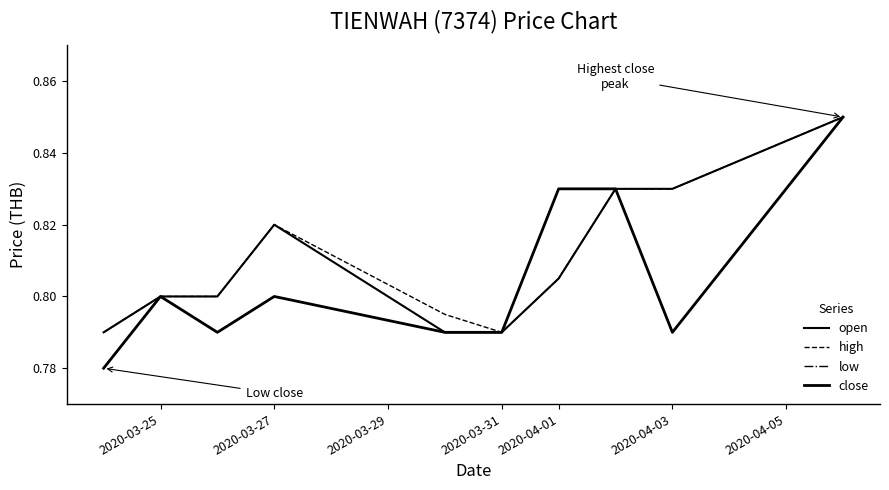

How many lines are shown in the chart?

4